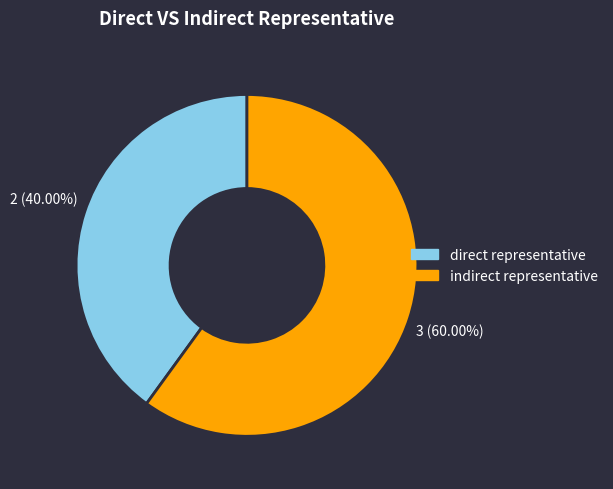

Does indirect representative account for over 50% of the chart?

Yes